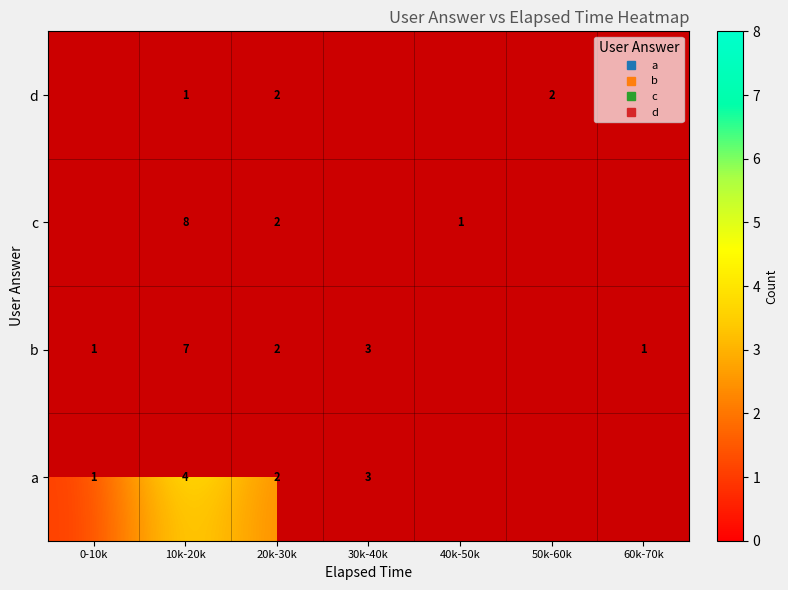

What is the approximate value of a at 10k-20k?

4.0